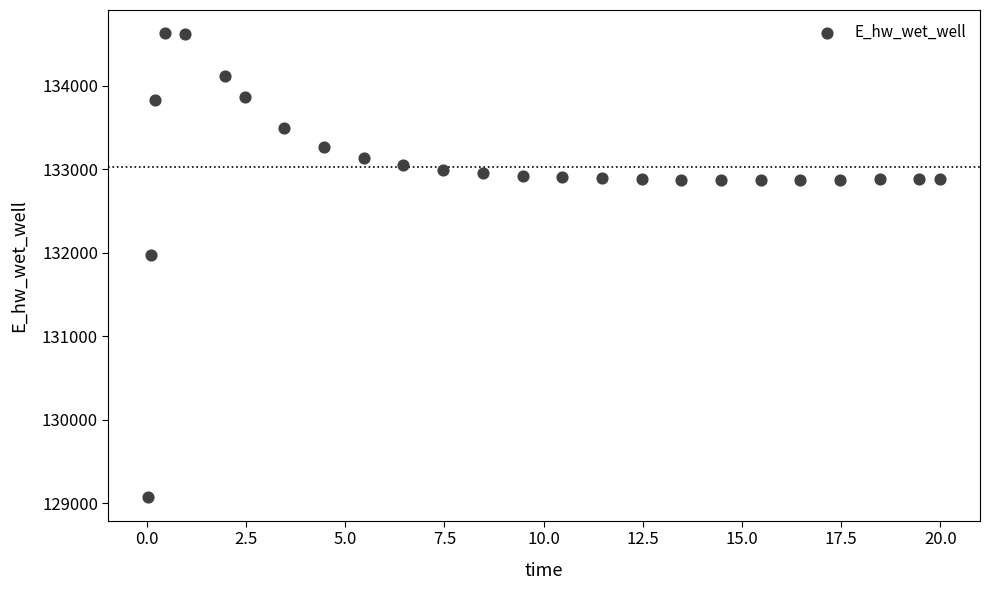

What Y value in the scatter plot is closest to 131849?

131970.4